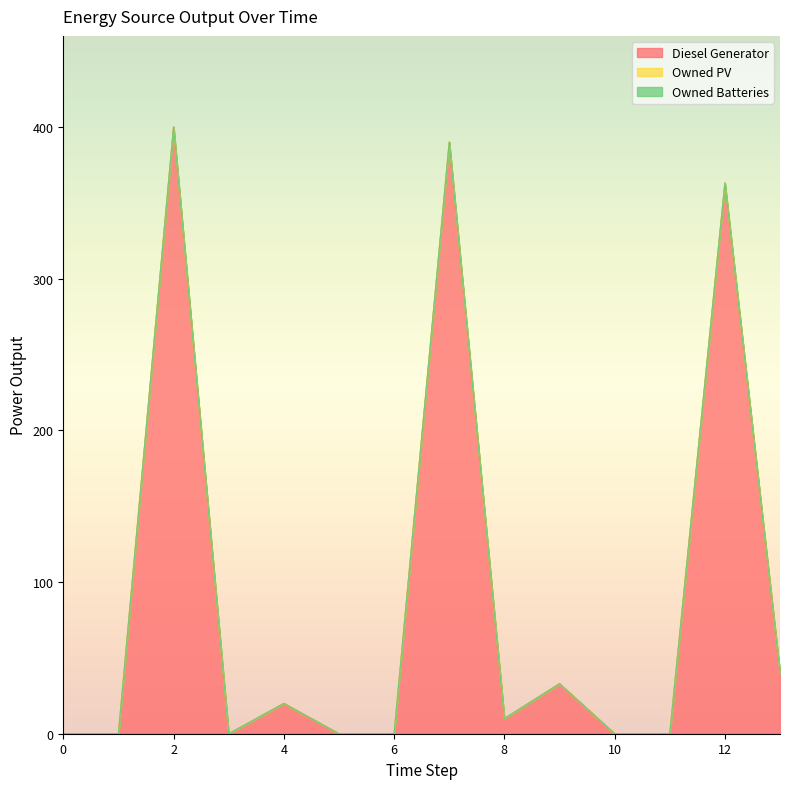

True or false: Owned PV and Owned Batteries intersect in this chart.

False